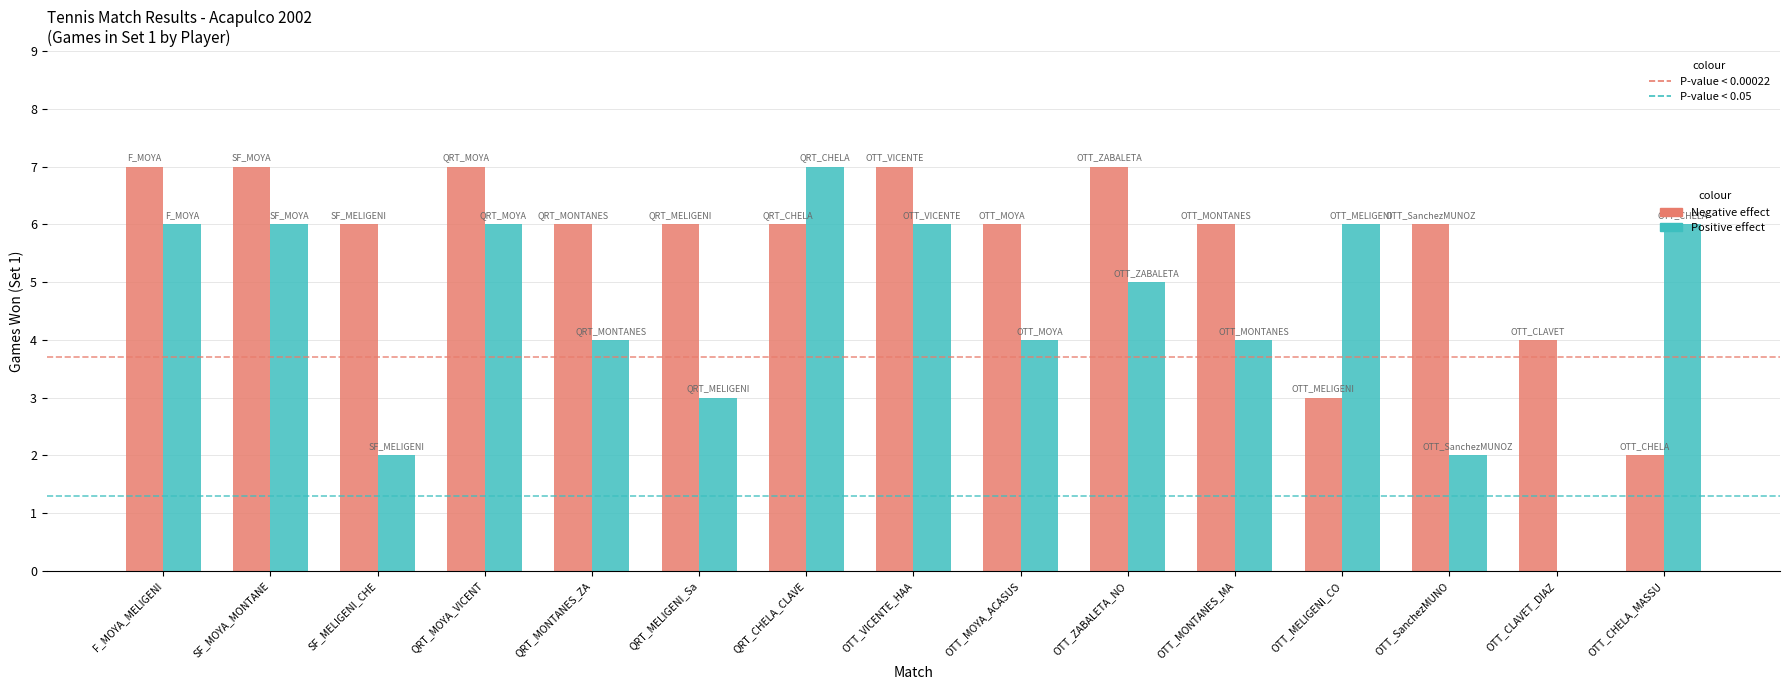

The Positive effect series shows 0 at OTT_SanchezMUNO. True or false?

False